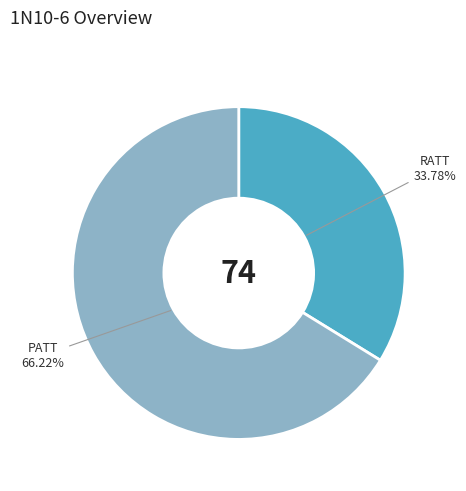

The PATT slice represents 66% of the pie. True or false?

True